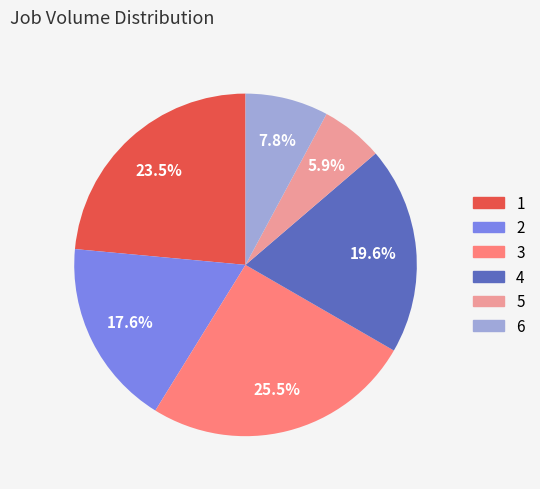

Is there any slice that represents more than half of the pie?

No